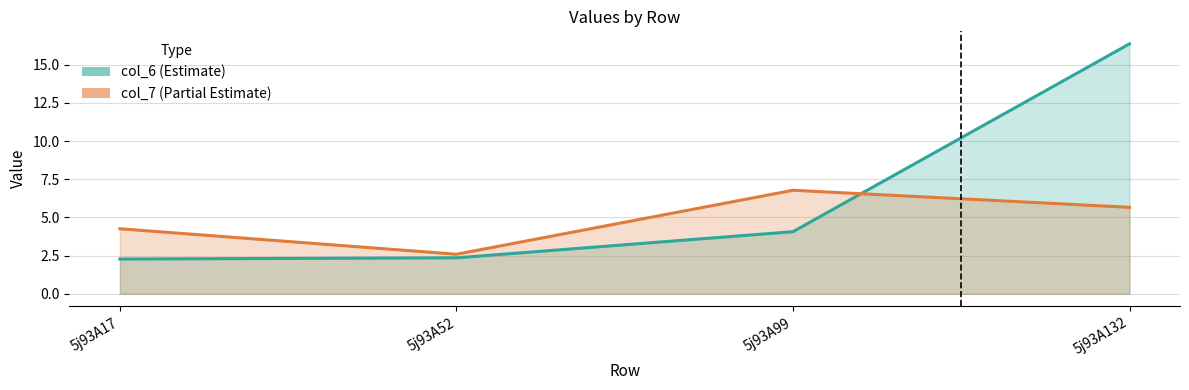

True or false: col_7 and col_6 cross at least once.

True